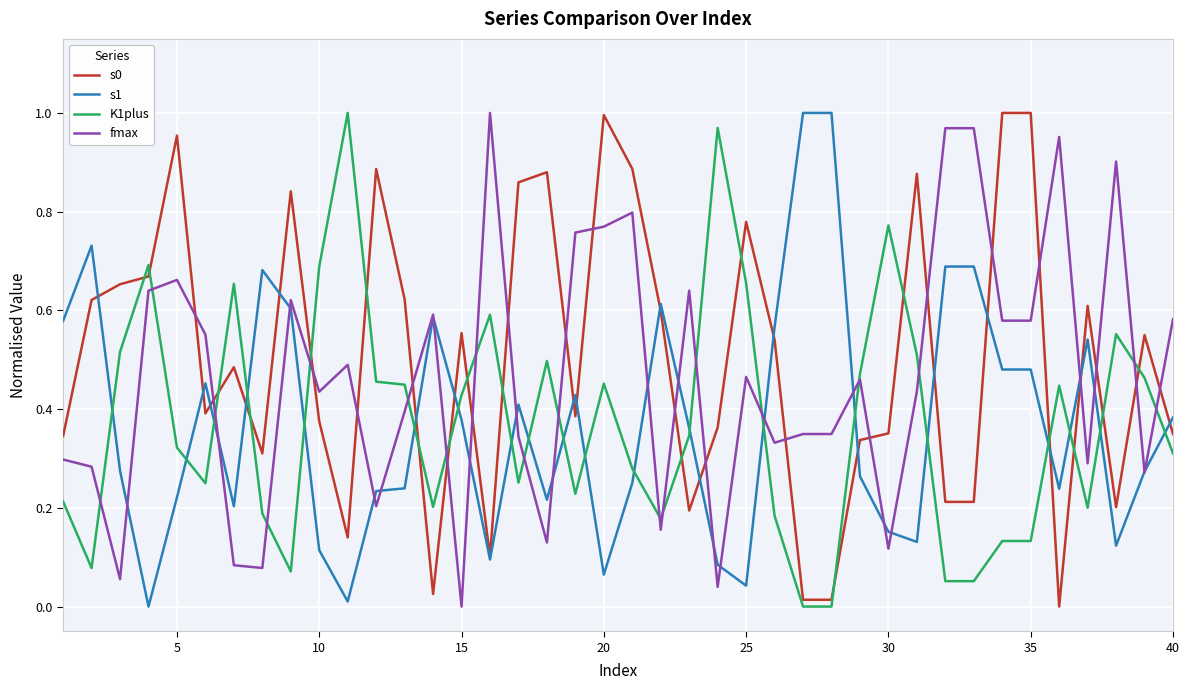

Does the chart display data point markers on the line(s)?

No